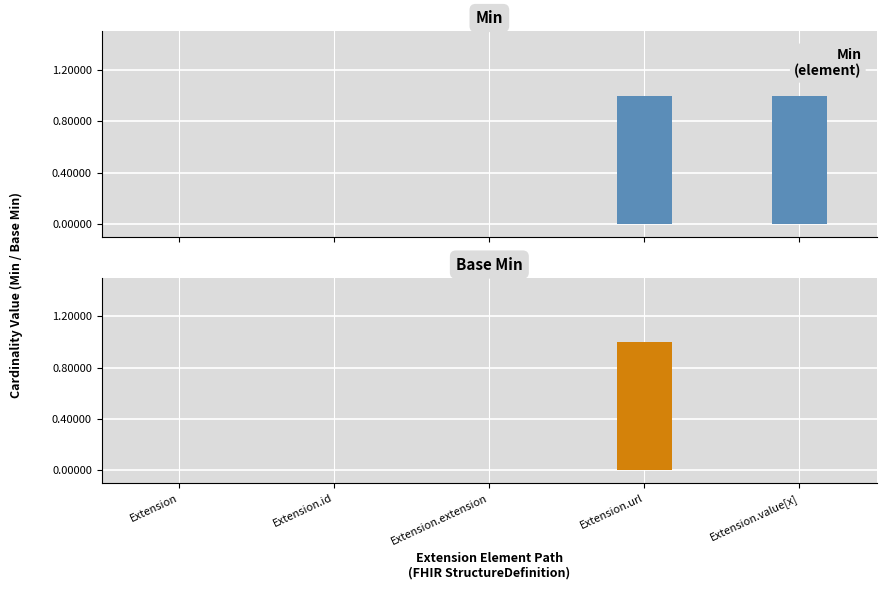

What is the greatest value displayed?

1